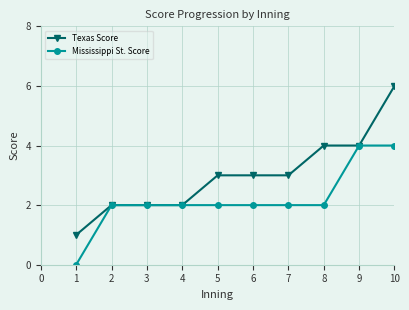

What is the maximum value for Texas Score?

6